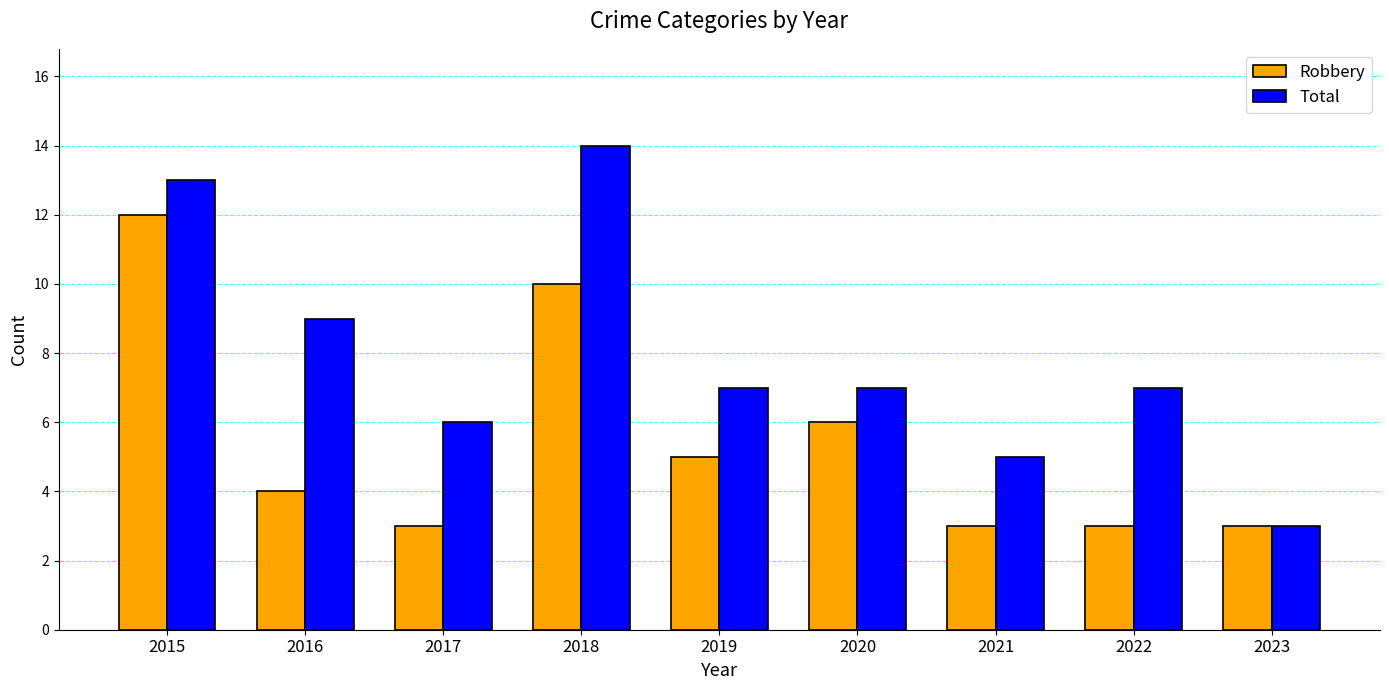

Reading left to right, extract all data points from this chart.

Robbery: 12	4	3	10	5	6	3	3	3
Total: 13	9	6	14	7	7	5	7	3